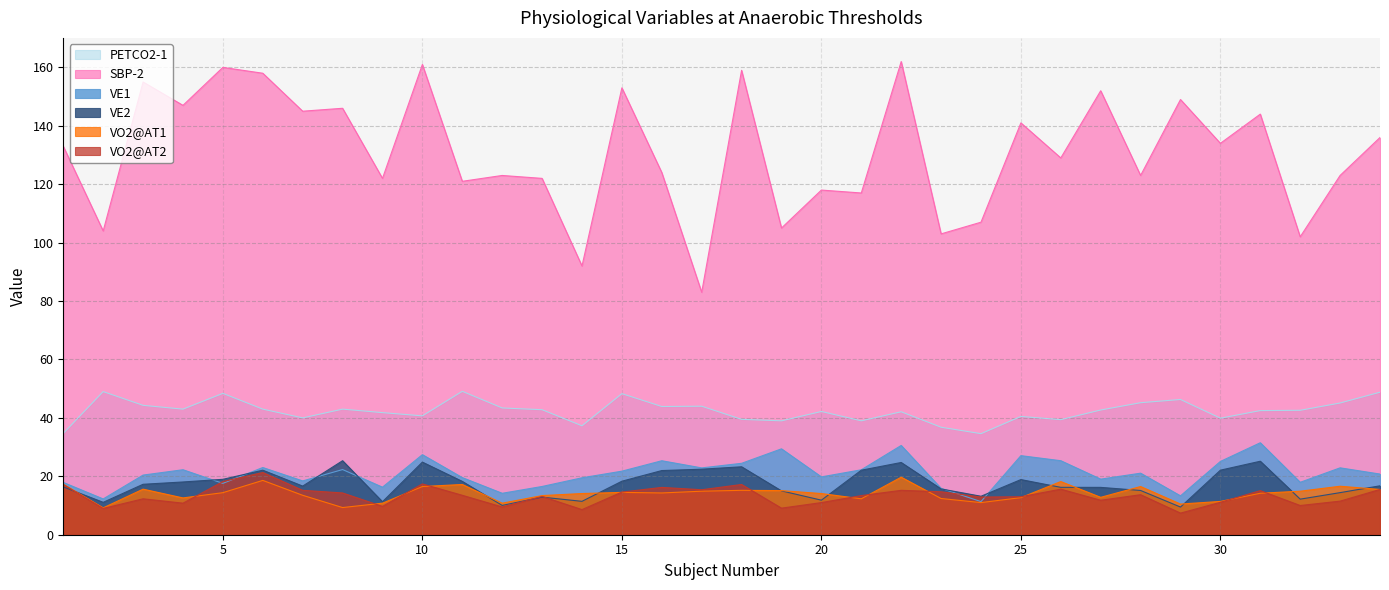

How many lines are shown in the chart?

6